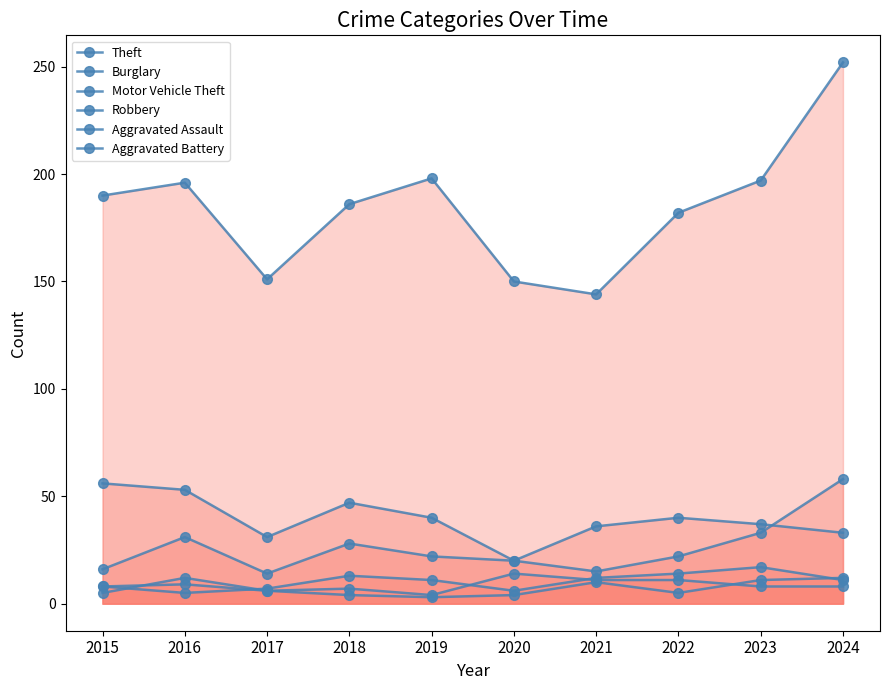

List the series in order of their peak value, lowest first.

Aggravated Battery, Robbery, Aggravated Assault, Burglary, Motor Vehicle Theft, Theft